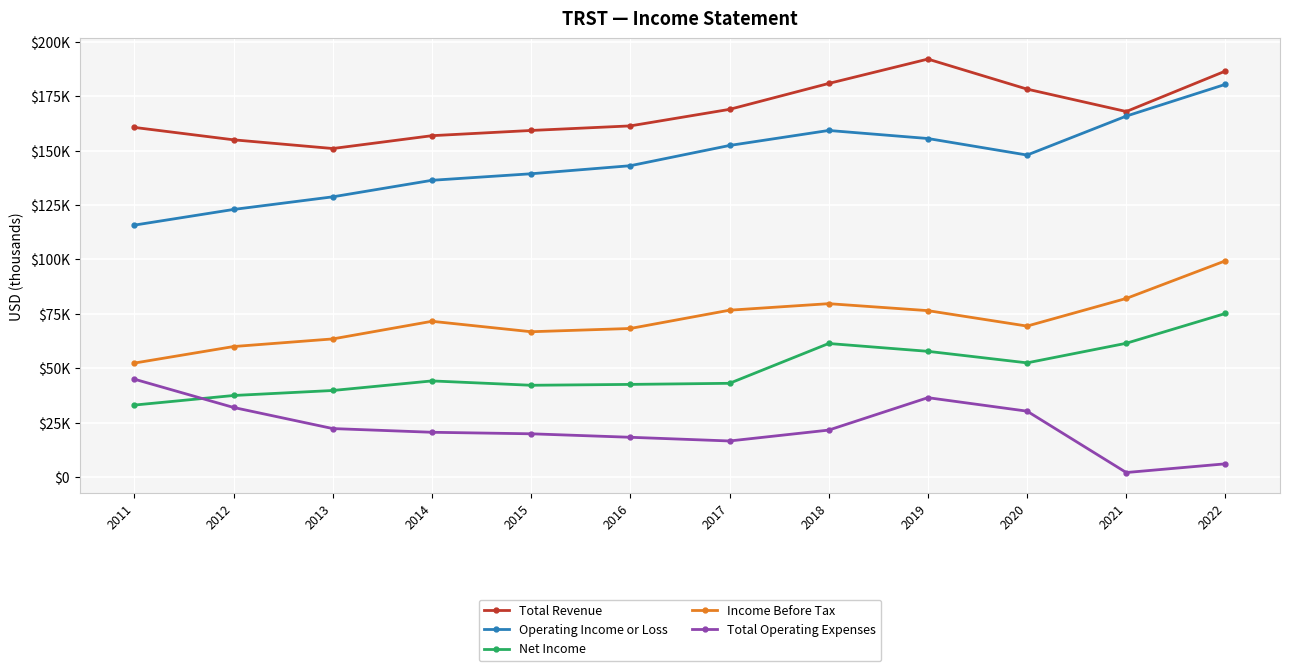

What are all the series names shown in the legend?

Total Revenue, Operating Income or Loss, Net Income, Income Before Tax, Total Operating Expenses